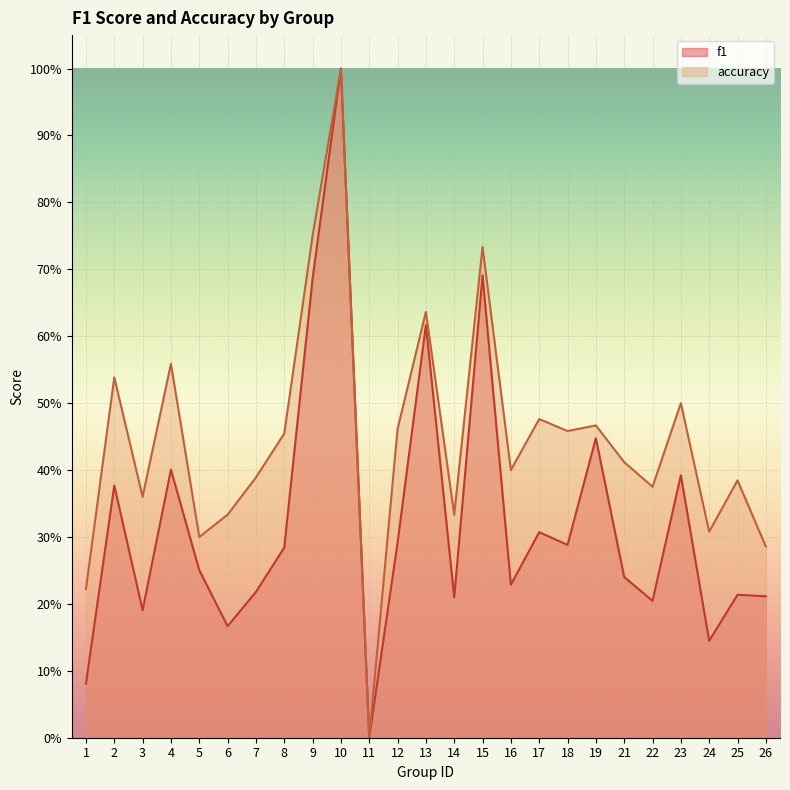

In f1, how many points are lower than both neighbors (excluding endpoints)?

8